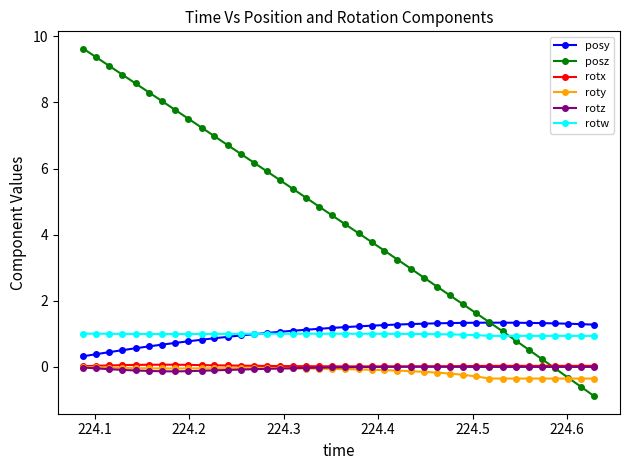

Which series has the largest total across all categories?

posz